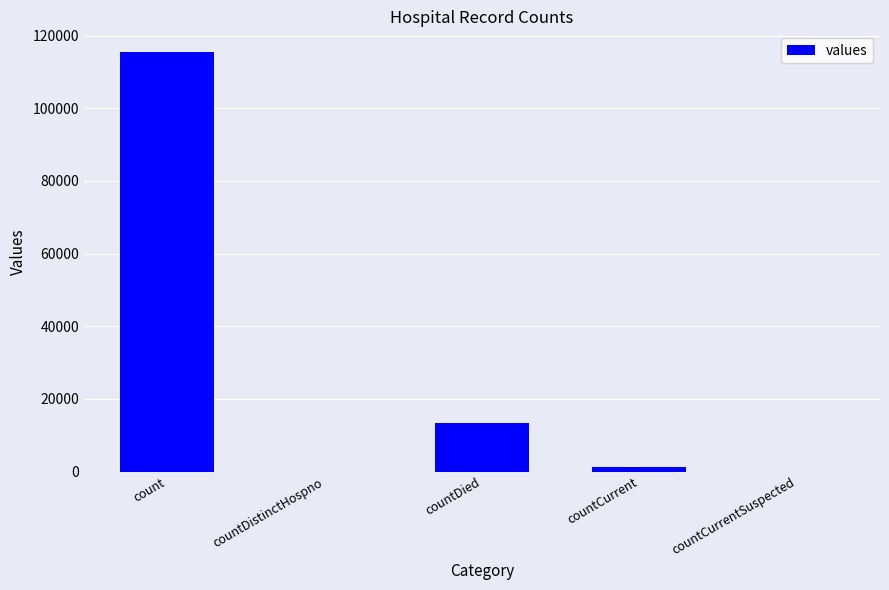

Reading right to left, extract all data points from this chart.

countCurrentSuspected=0	countCurrent=1383	countDied=13343	countDistinctHospno=0	count=115379